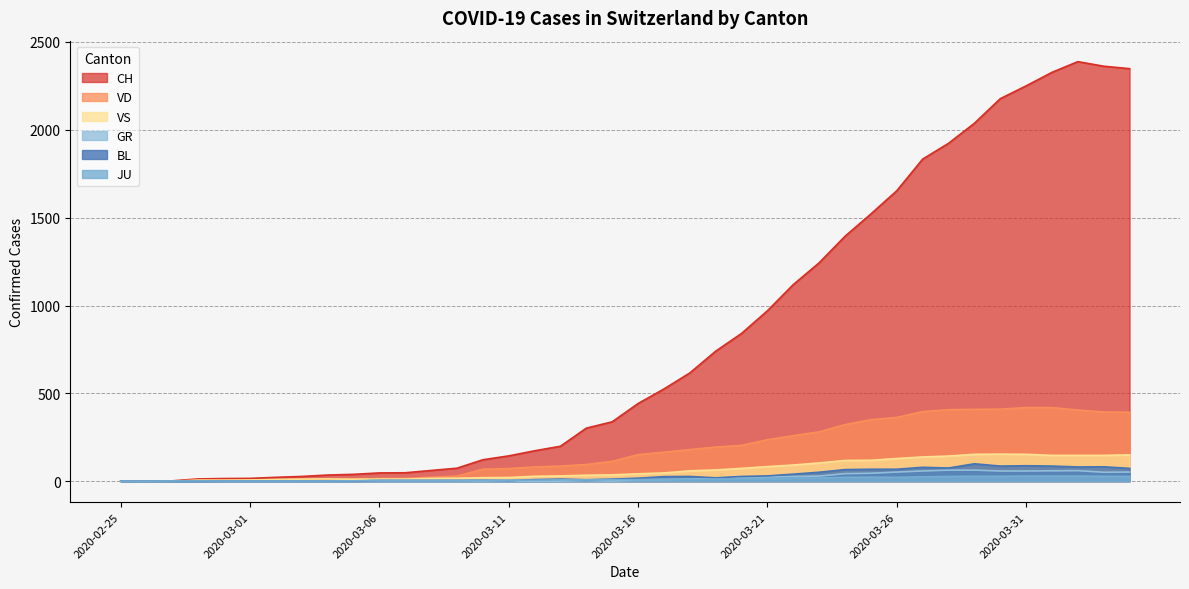

Where is CH nearest to the value 1194?

2020-03-23